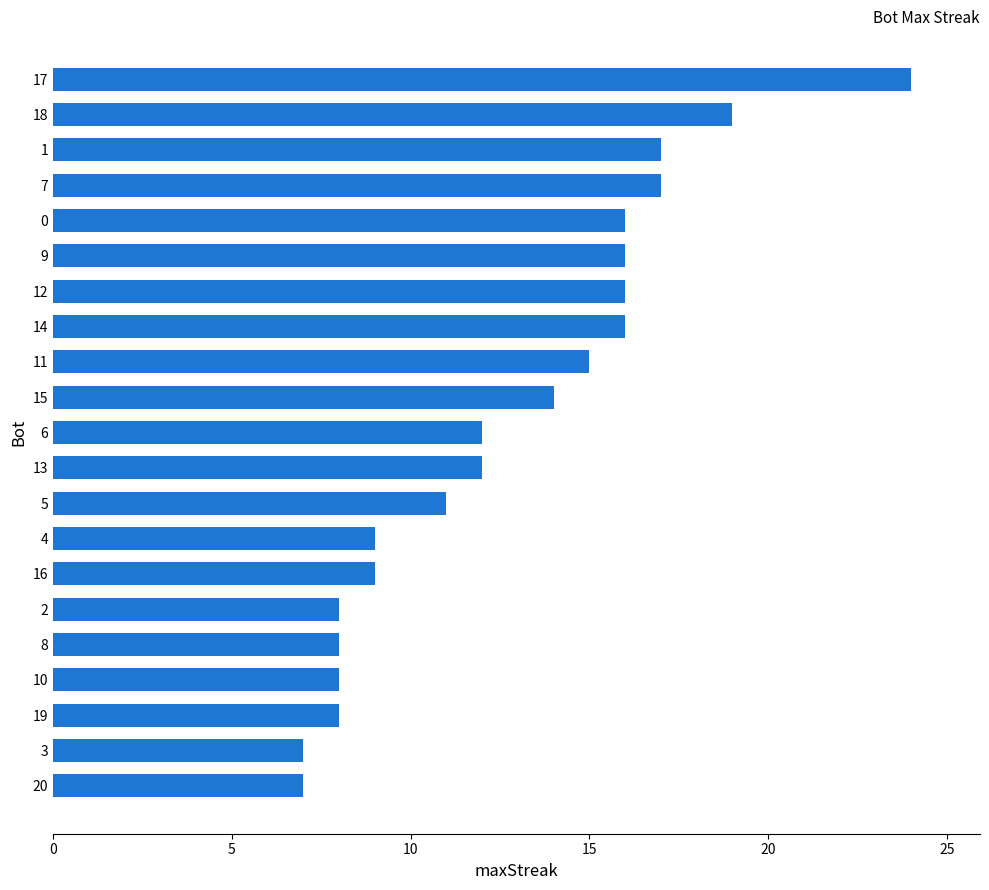

Count the number of categories in the chart.

21